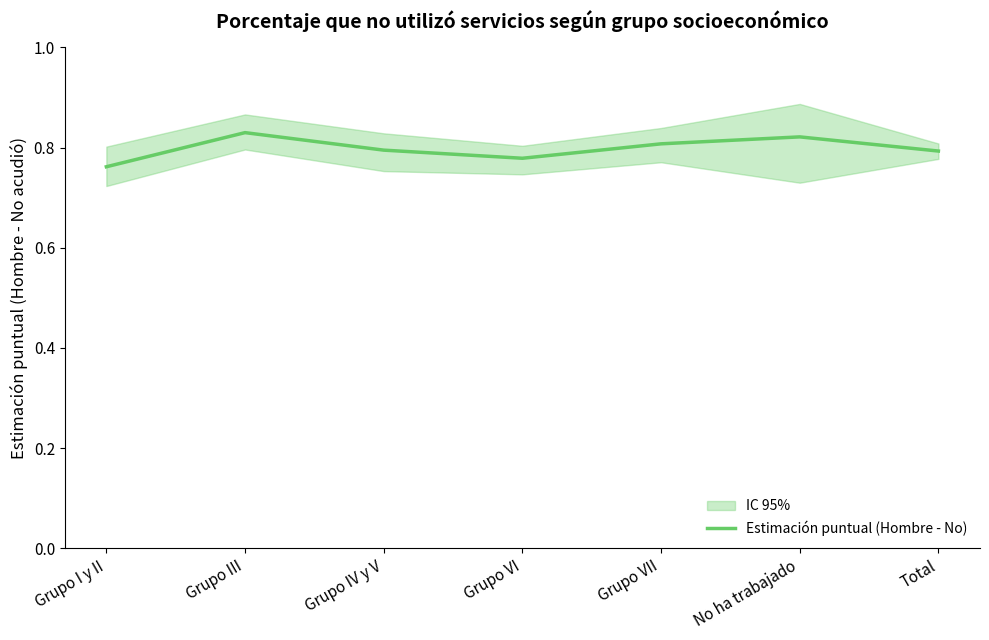

Rank the categories by value from highest to lowest.

Grupo III, No ha trabajado, Grupo VII, Grupo IV y V, Total, Grupo VI, Grupo I y II